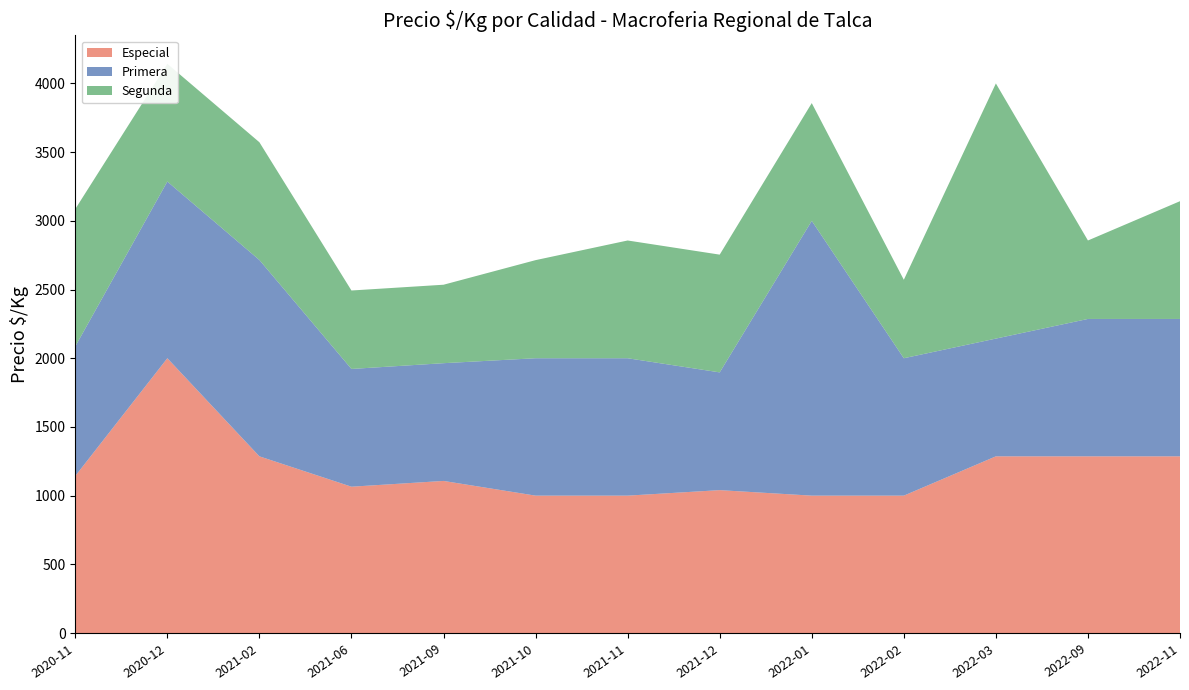

Reading left to right, transcribe all the data shown in this chart.

Especial: 1143	2000	1286	1065	1107	1000	1000	1040	1000	1000	1286	1286	1286
Primera: 943	1286	1429	857	857	1000	1000	857	2000	1000	857	1000	1000
Segunda: 1000	857	857	571	571	714	857	857	857	571	1857	571	857